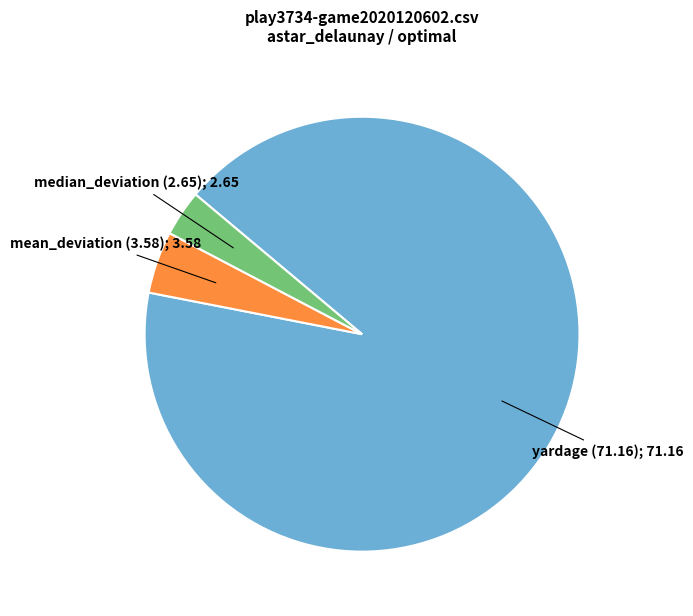

Is there any slice that represents more than half of the pie?

Yes